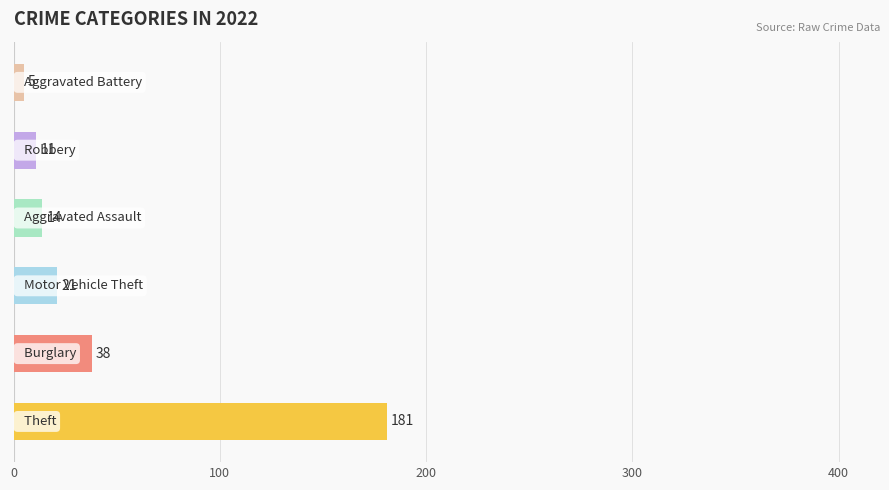

What is the smallest value displayed?

5